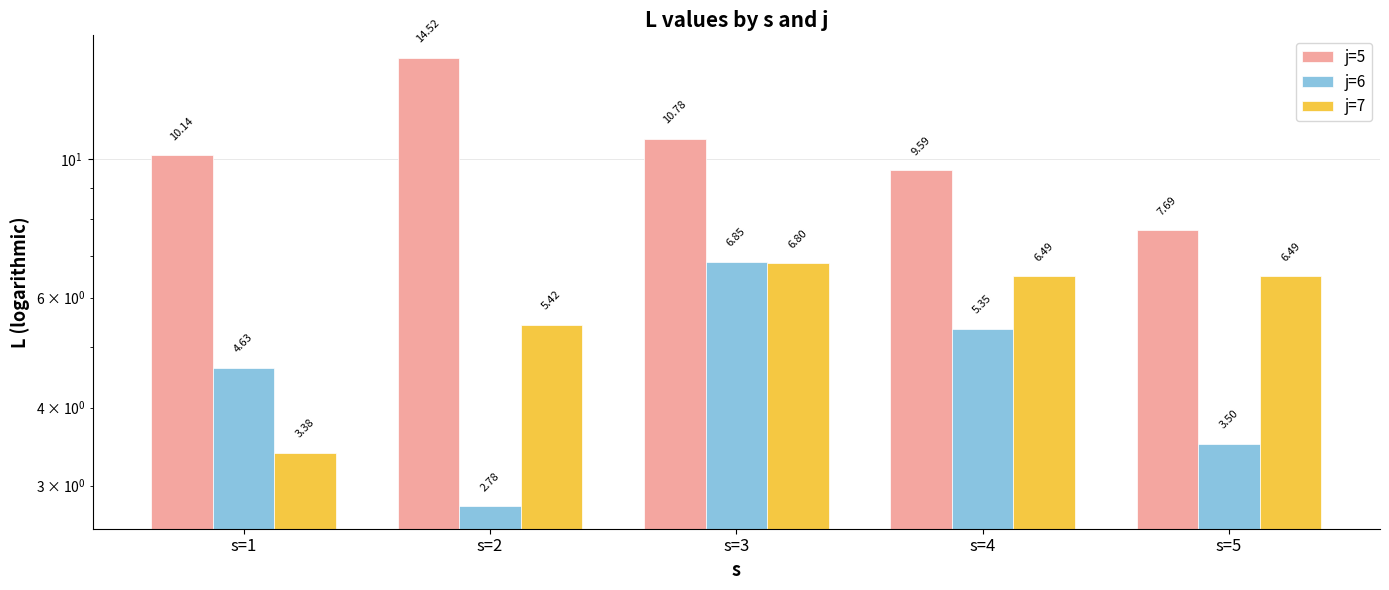

What are all the series names shown in the legend?

j=5, j=6, j=7